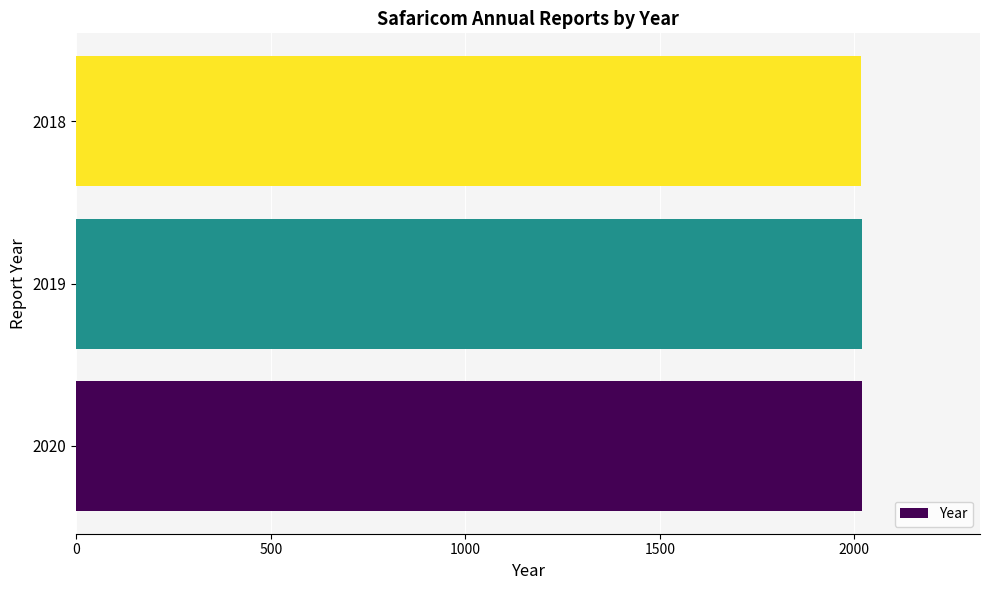

True or false: the data shows 2018 at 2018.

True